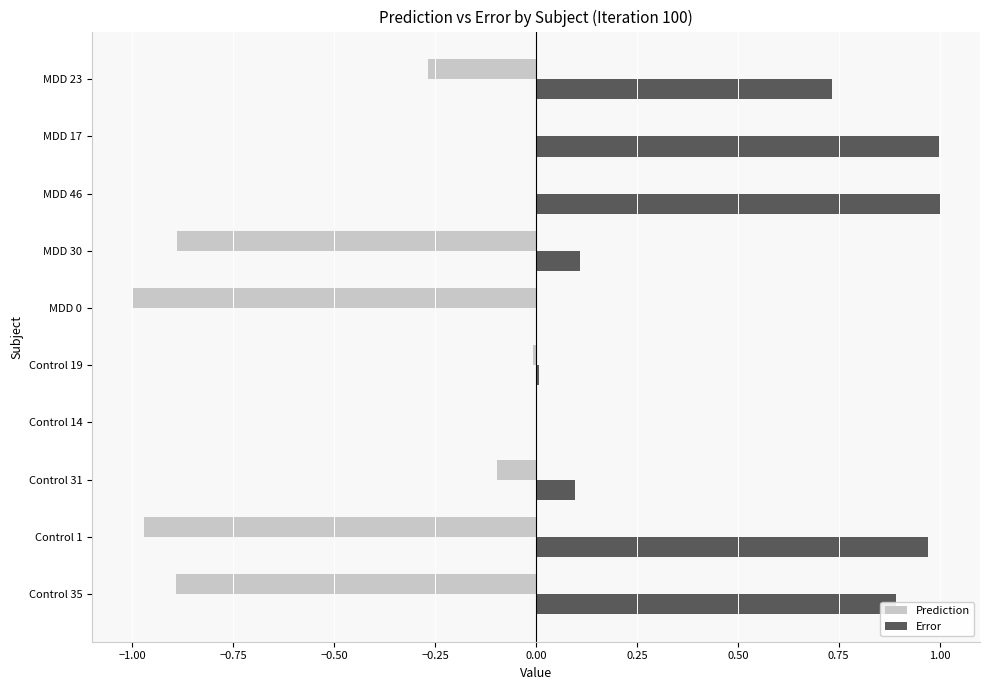

Count the number of categories in the chart.

10